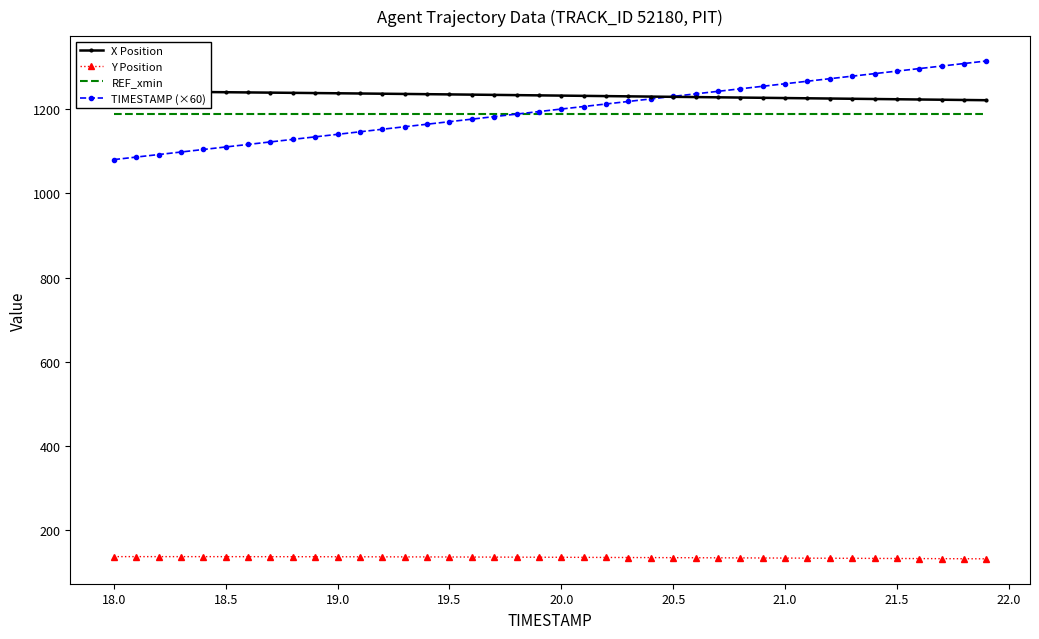

True or false: REF_xmin and Y Position cross at least once.

False